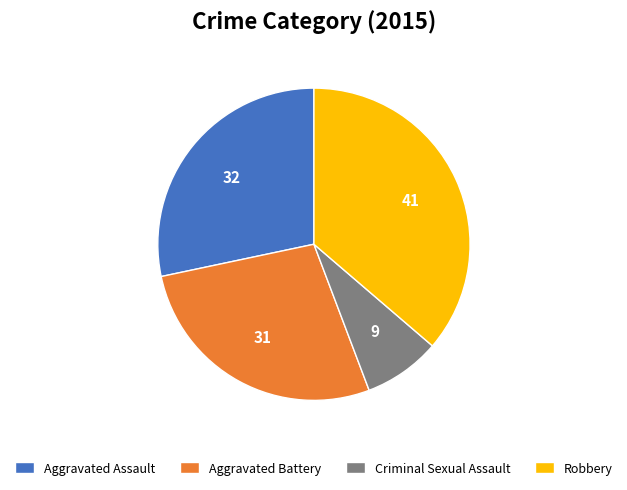

Is Aggravated Assault the majority of the pie?

No